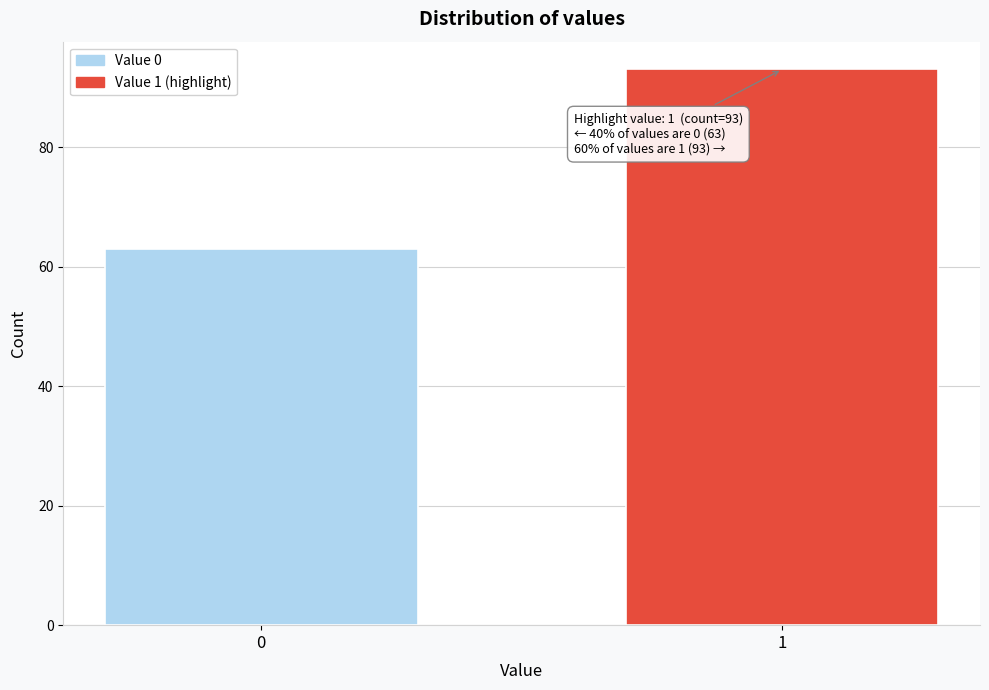

Reading right to left, list all the values displayed in this chart.

93	63